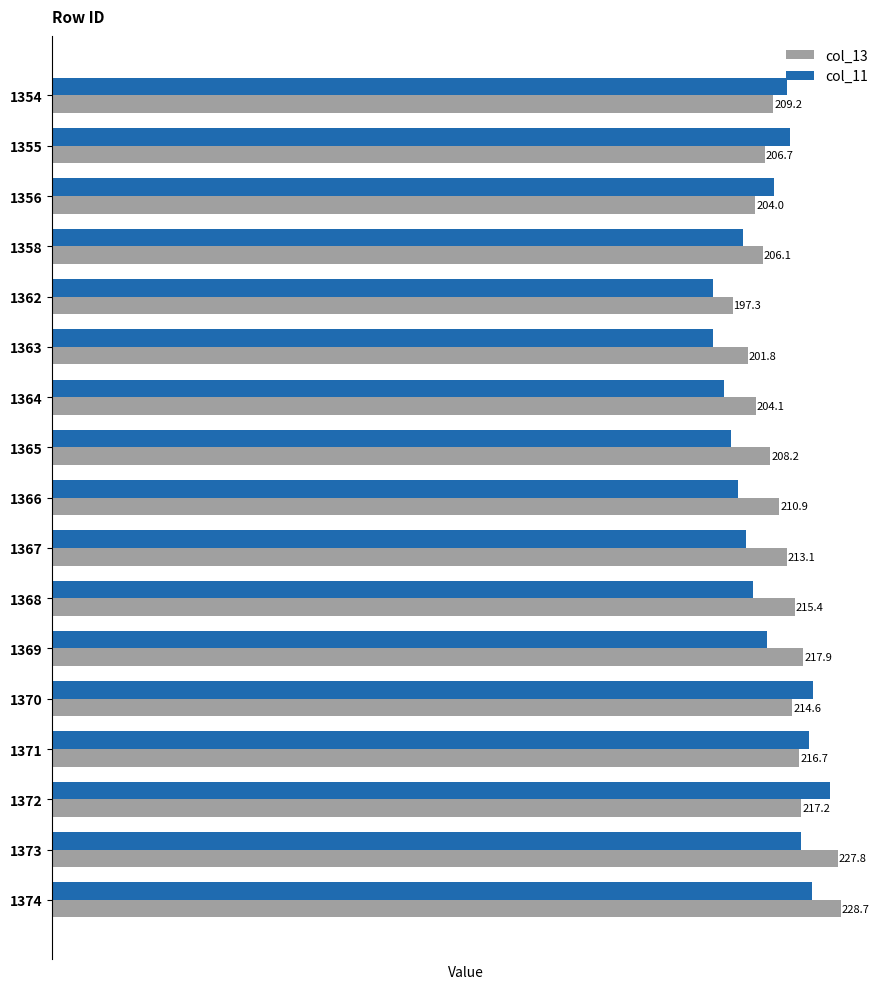

Which series has the largest total across all categories?

col_13